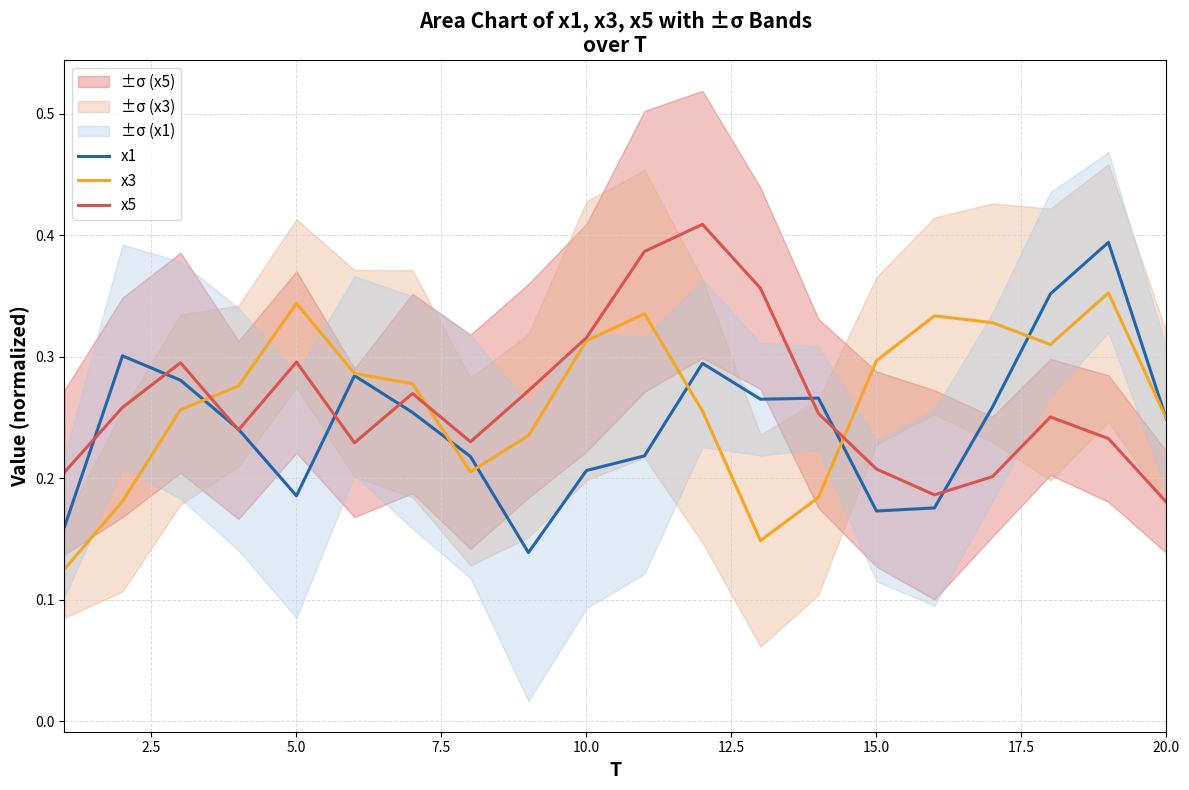

Count the number of data series in this chart.

3